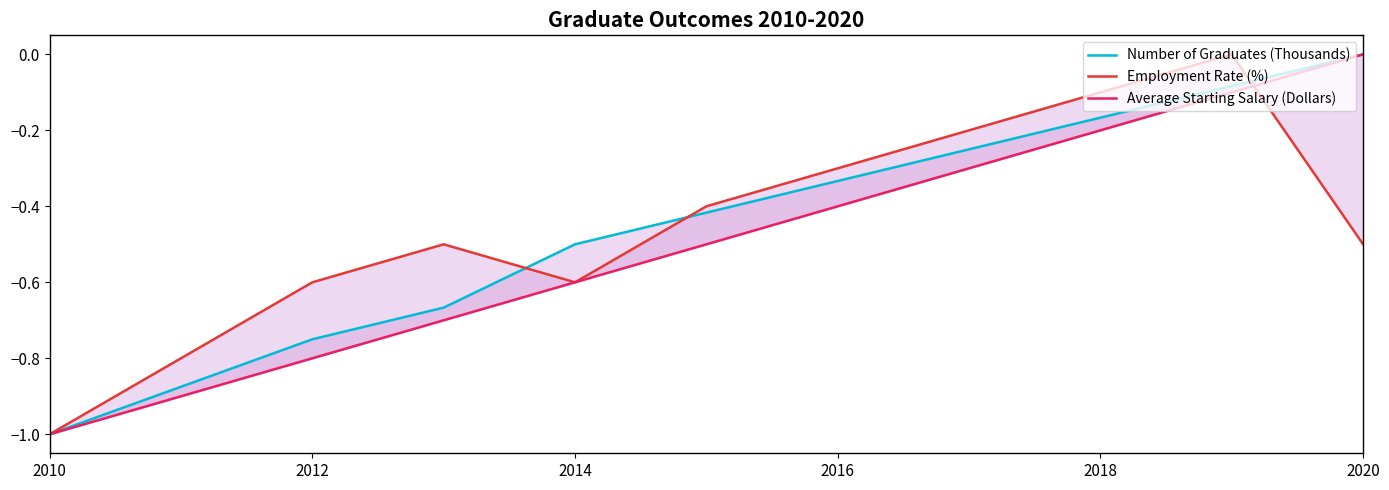

Reading right to left, what are all the values shown in this chart?

Number of Graduates (Thousands): 0.0	-0.1	-0.2	-0.2	-0.3	-0.4	-0.5	-0.7	-0.8	-0.9	-1.0
Employment Rate (%): -0.5	0.0	-0.1	-0.2	-0.3	-0.4	-0.6	-0.5	-0.6	-0.8	-1.0
Average Starting Salary (Dollars): 0.0	-0.1	-0.2	-0.3	-0.4	-0.5	-0.6	-0.7	-0.8	-0.9	-1.0